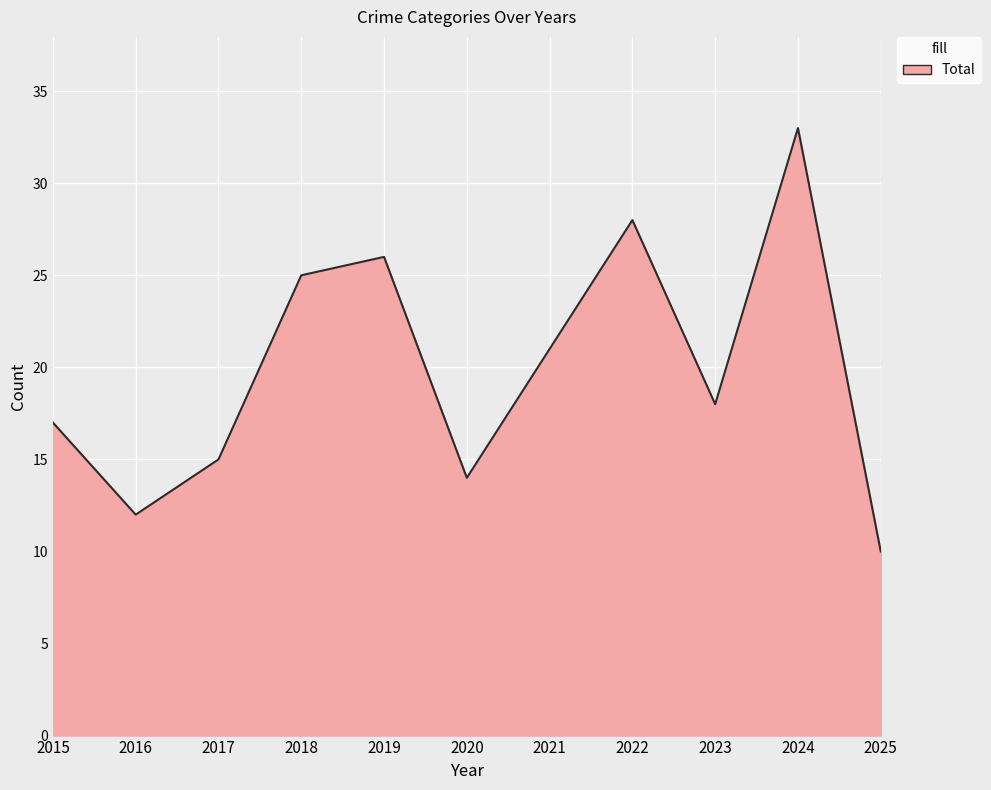

The chart shows a value of 43 at 2019. True or false?

False